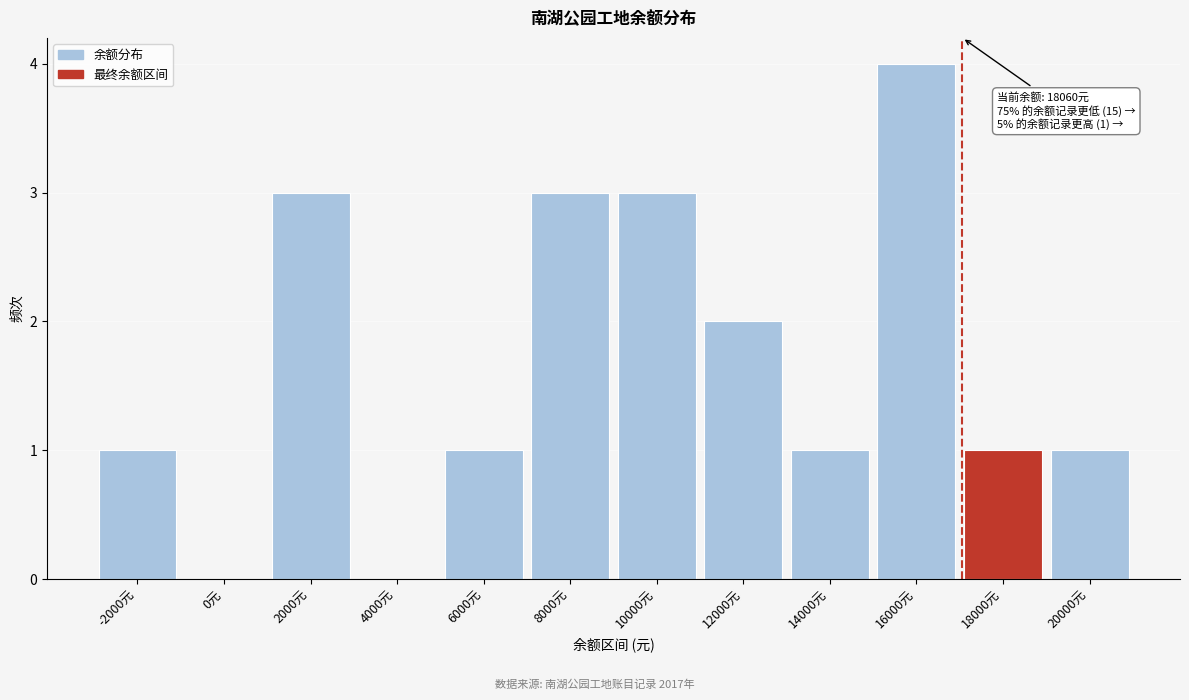

Reading left to right, transcribe all the data shown in this chart.

-2000元=1	0元=0	2000元=3	4000元=0	6000元=1	8000元=3	10000元=3	12000元=2	14000元=1	16000元=4	18000元=1	20000元=1